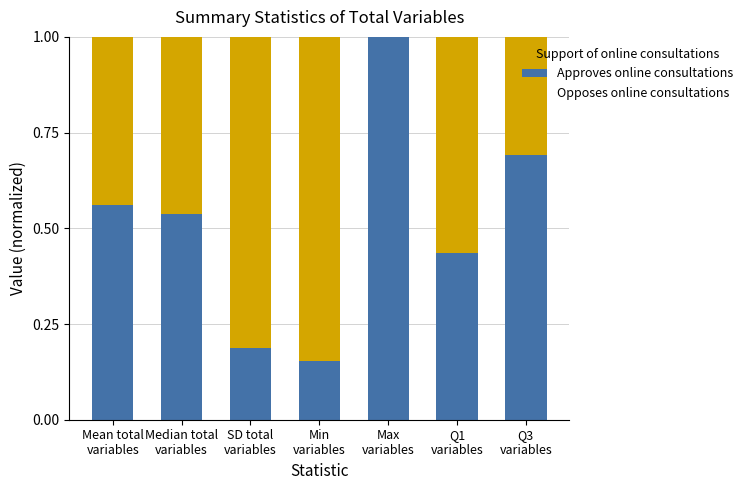

What are all the series names shown in the legend?

Approves online consultations, Opposes online consultations